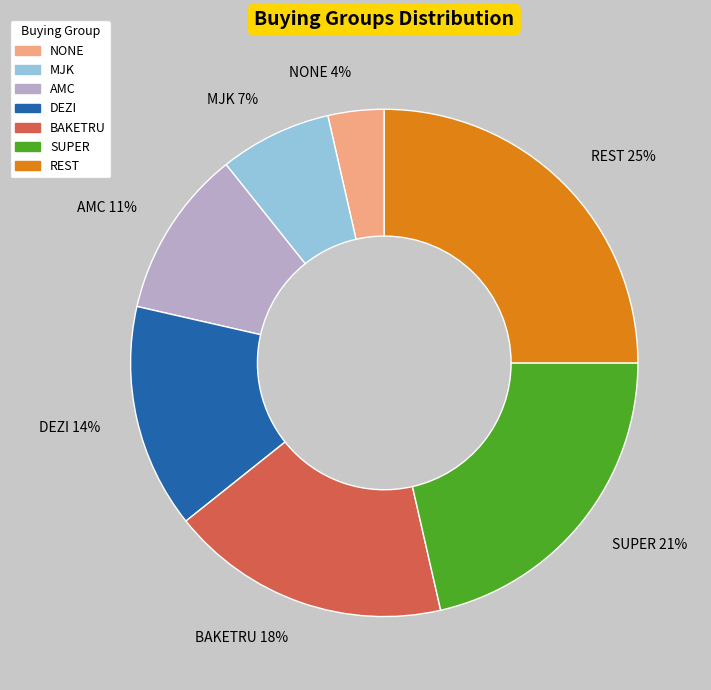

The REST slice represents 14% of the pie. True or false?

False